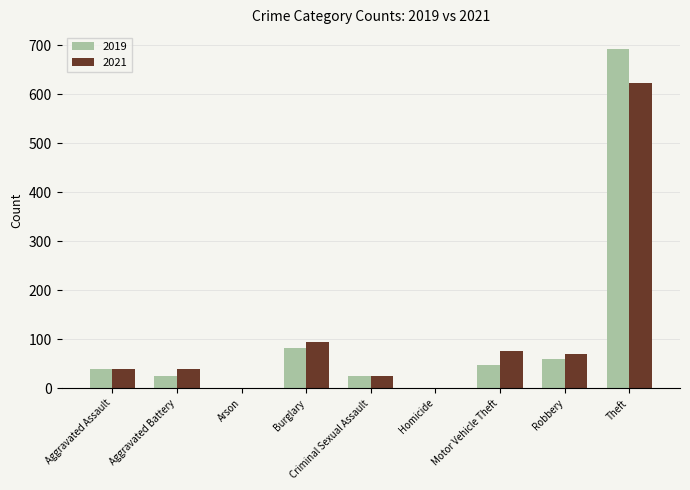

What is the difference between the 2019 values at Motor Vehicle Theft and Aggravated Battery?

22